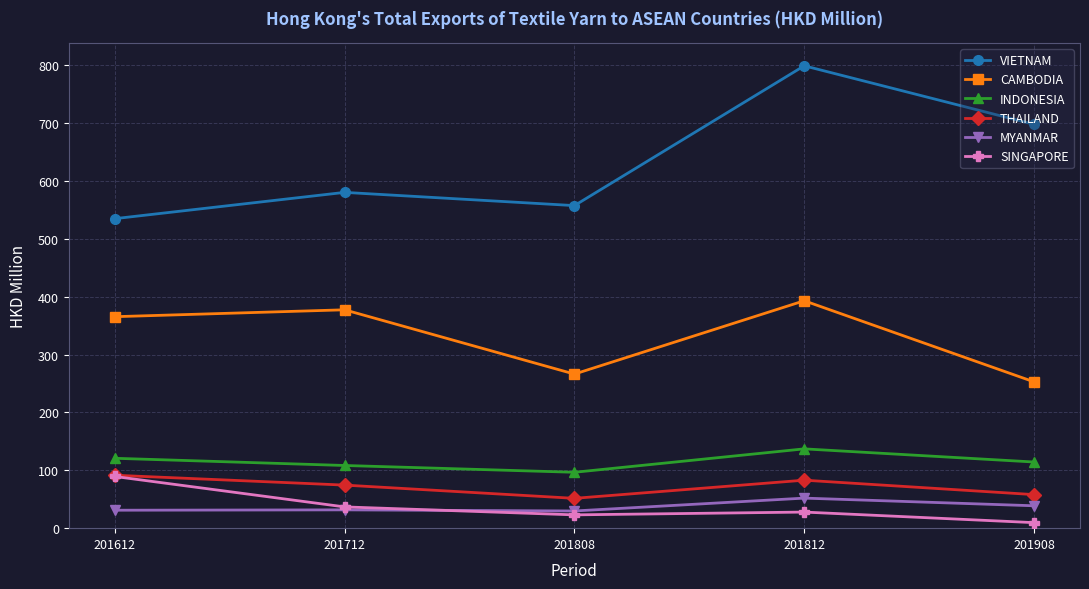

Which series has the largest range (max minus min)?

VIETNAM